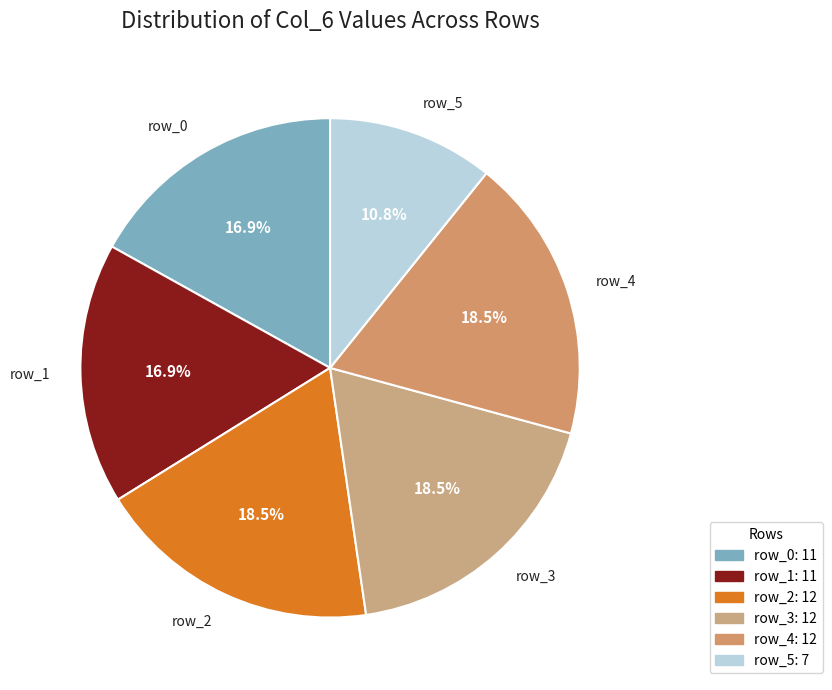

Which has a higher value, row_4 or row_5?

row_4